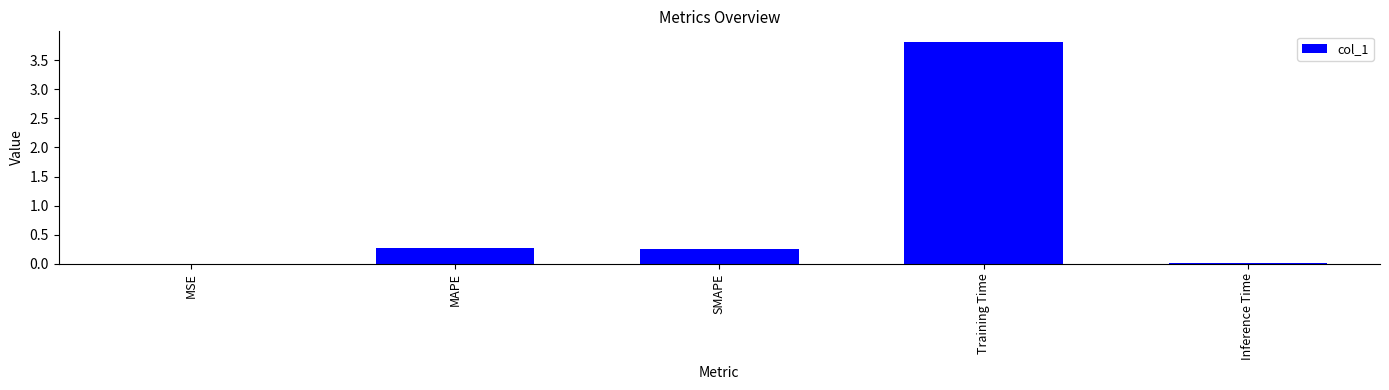

The chart shows a value of 0.0 at Inference Time. True or false?

True